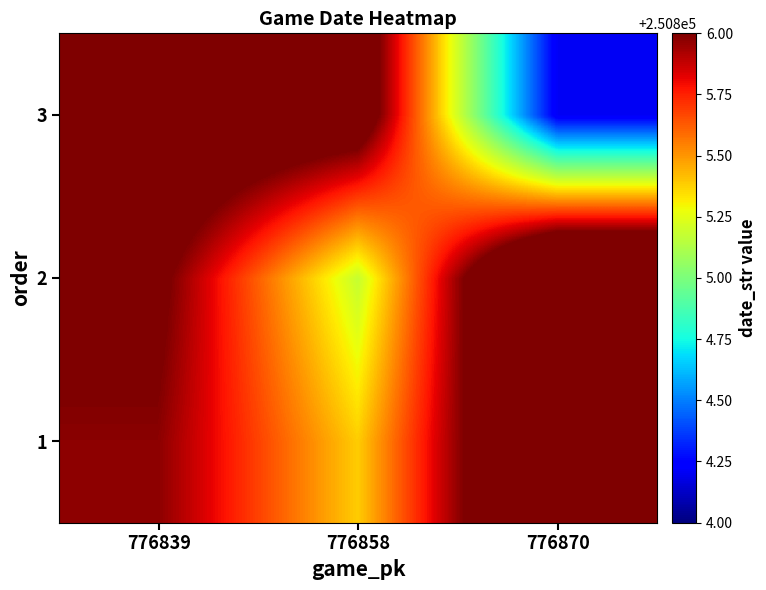

What is the minimum value shown in the chart?

250804.2